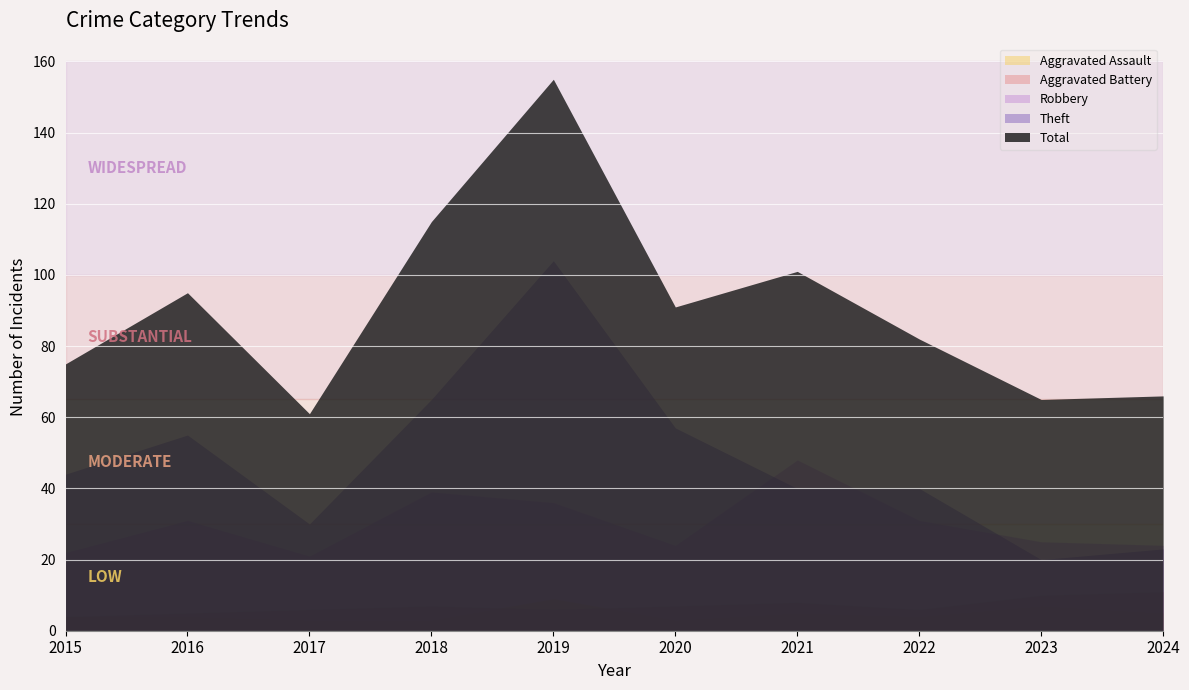

Which series has the widest spread of values?

Total